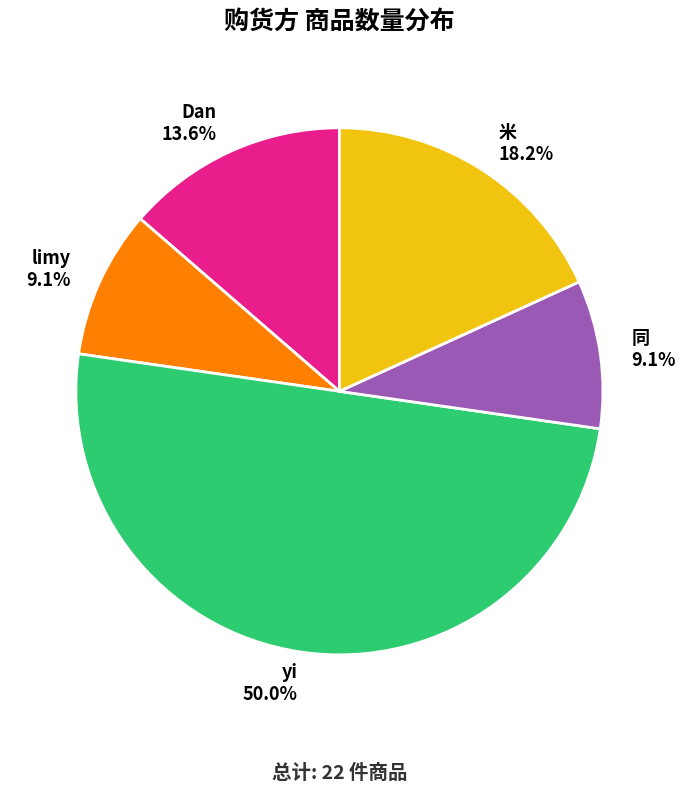

What percentage do yi and 米 together represent?

68.2%